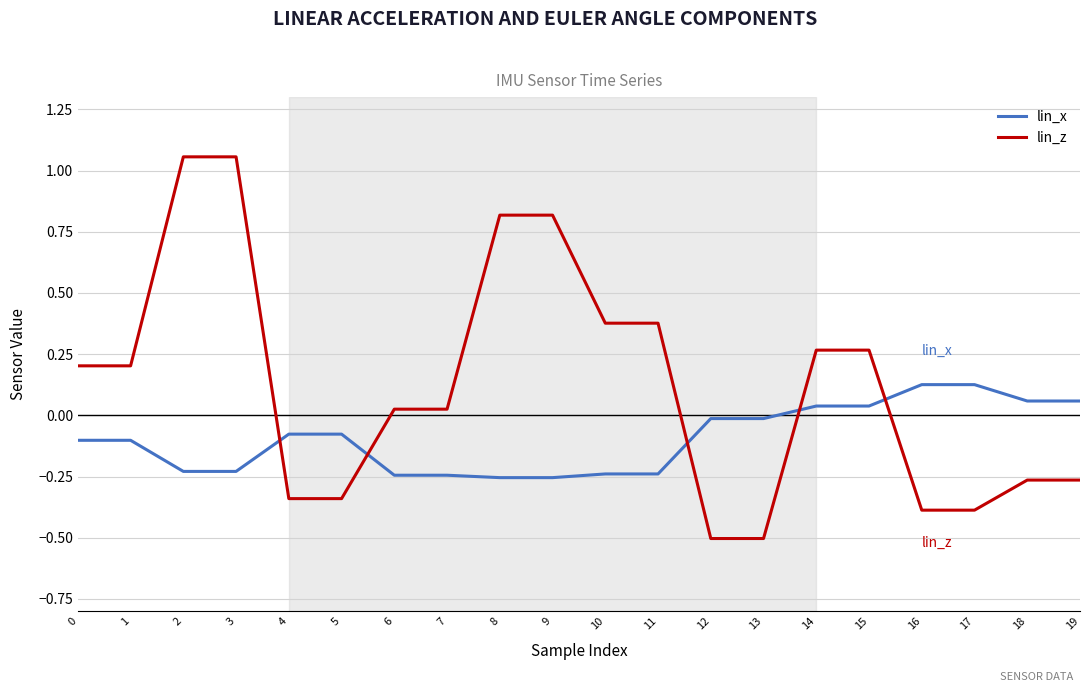

How many values in the lin_z series exceed 0?

12